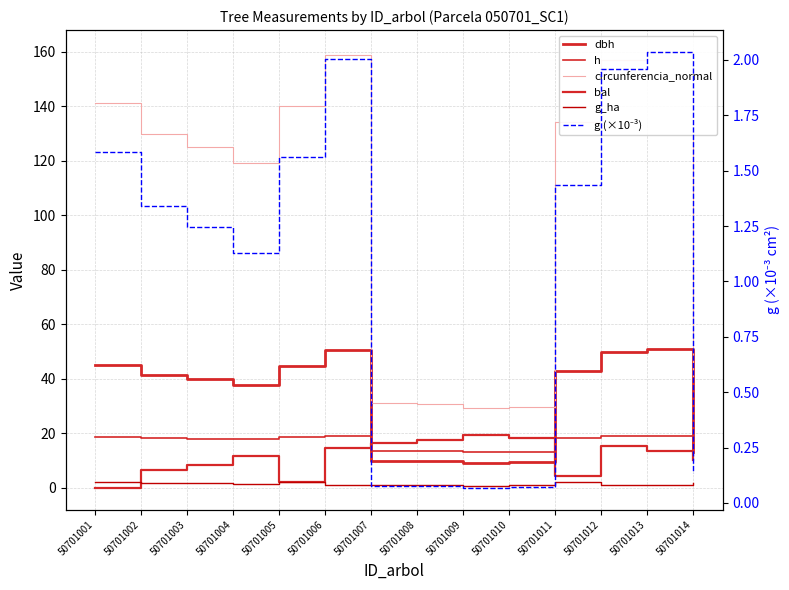

What is the sum of all dbh values?

454.2